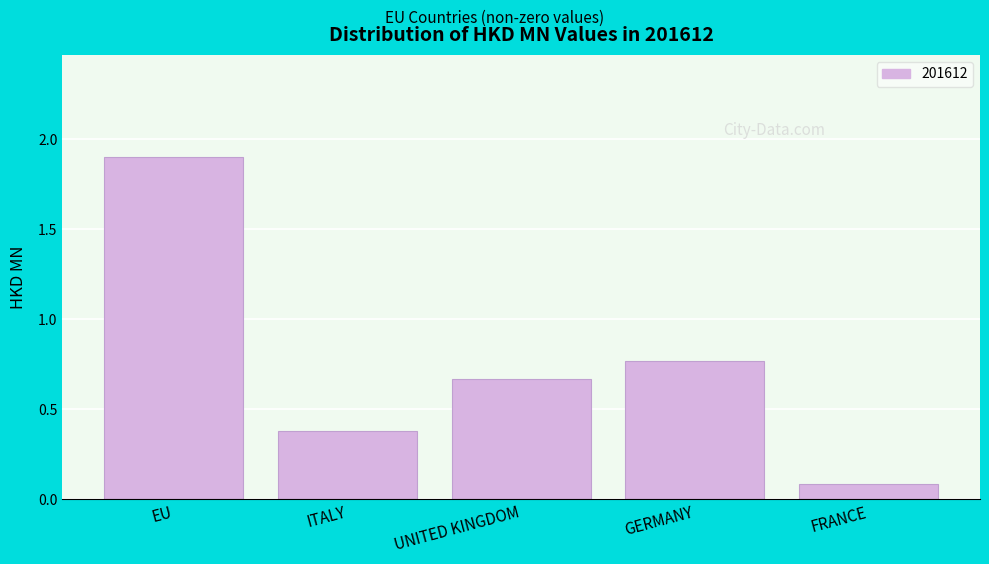

Where is the data nearest to the value 0?

FRANCE